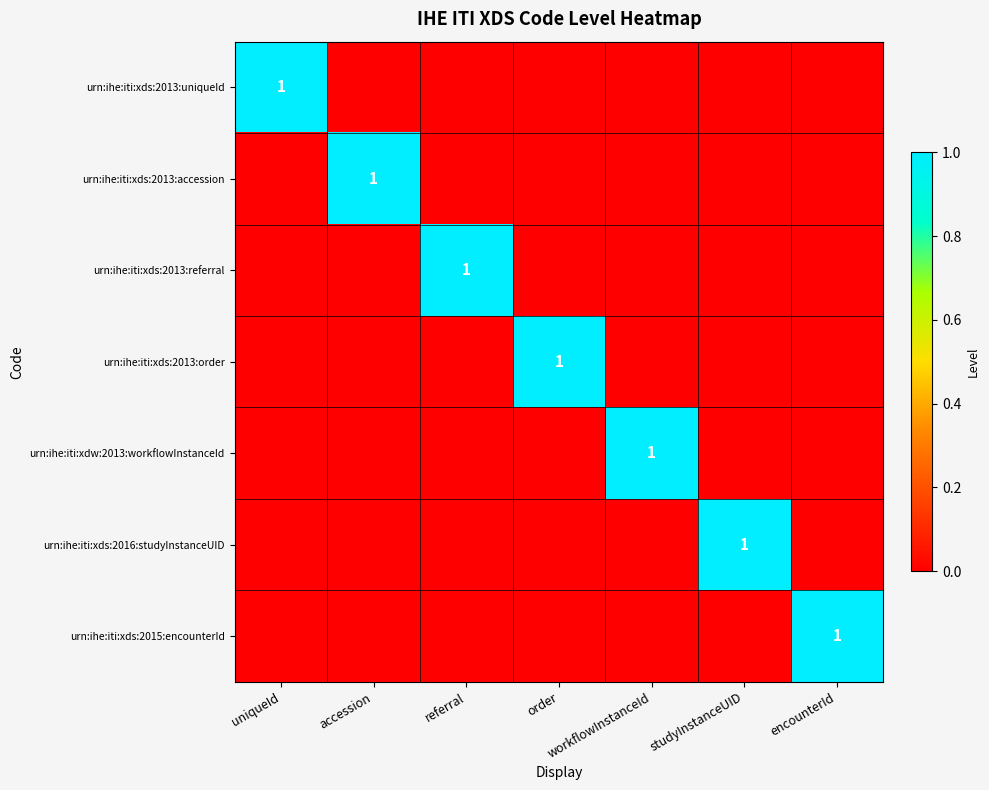

At how many categories does at least one series exceed 0?

7